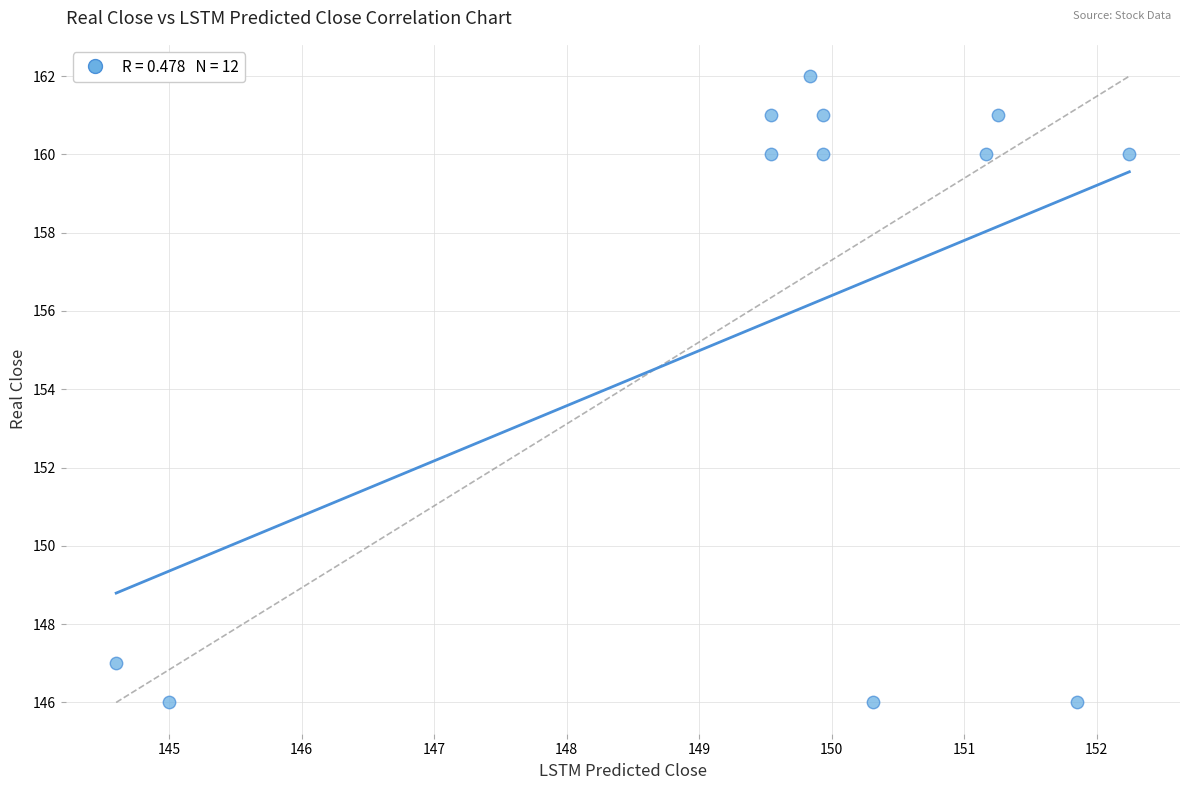

What is the range of Y values (max minus min)?

16